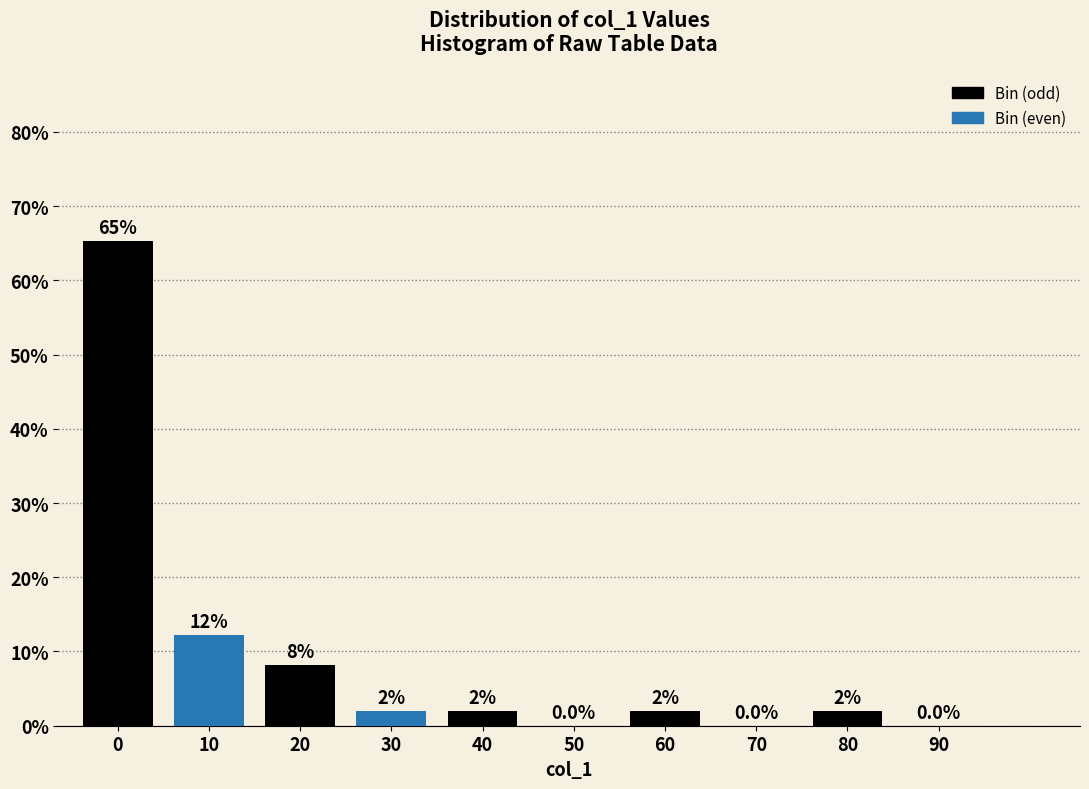

Reading left to right, transcribe all the data shown in this chart.

0=65.3	10=12.2	20=8.2	30=2.0	40=2.0	50=0.0	60=2.0	70=0.0	80=2.0	90=0.0